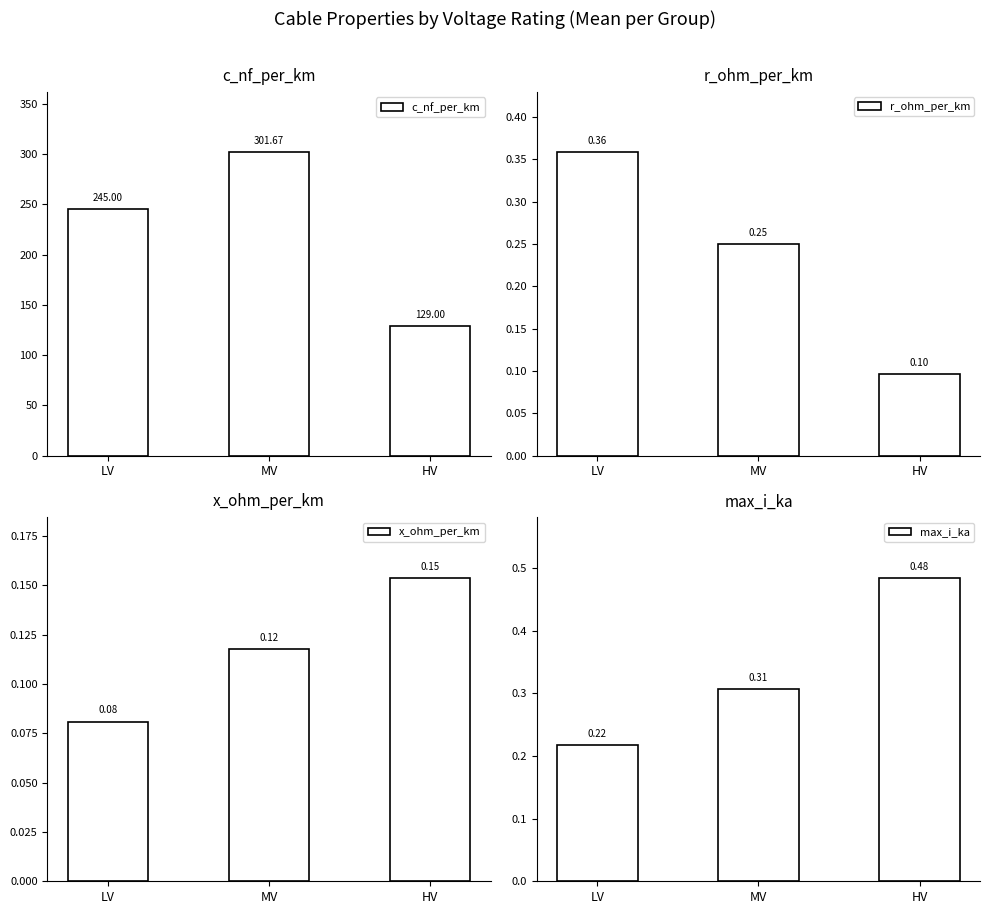

Reading left to right, what are all the values shown in this chart?

c_nf_per_km: 245.0	301.7	129.0
r_ohm_per_km: 0.4	0.2	0.1
x_ohm_per_km: 0.1	0.1	0.2
max_i_ka: 0.2	0.3	0.5